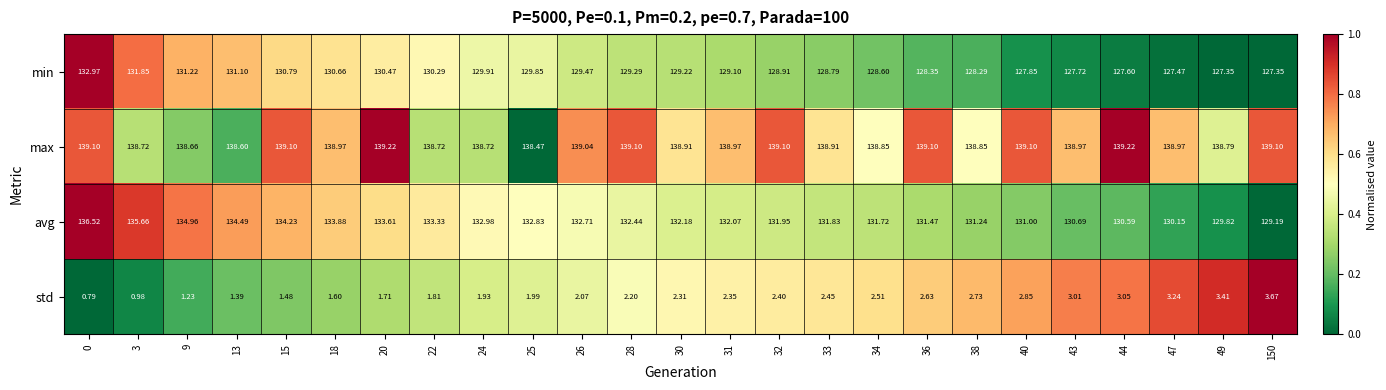

Rank the series at 3 from highest to lowest value.

max, avg, min, std